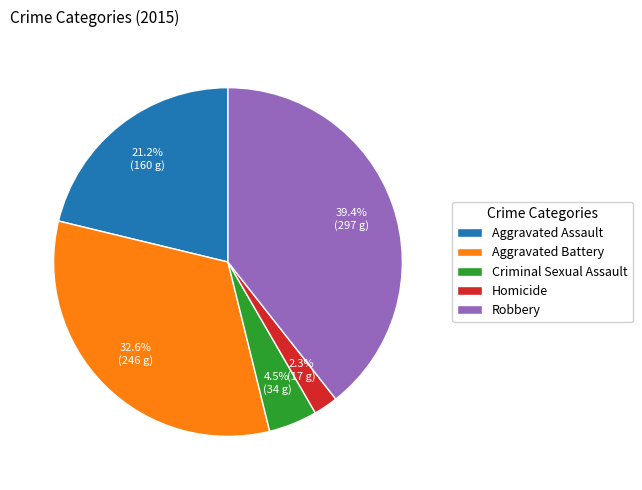

The Robbery slice represents 48% of the pie. True or false?

False